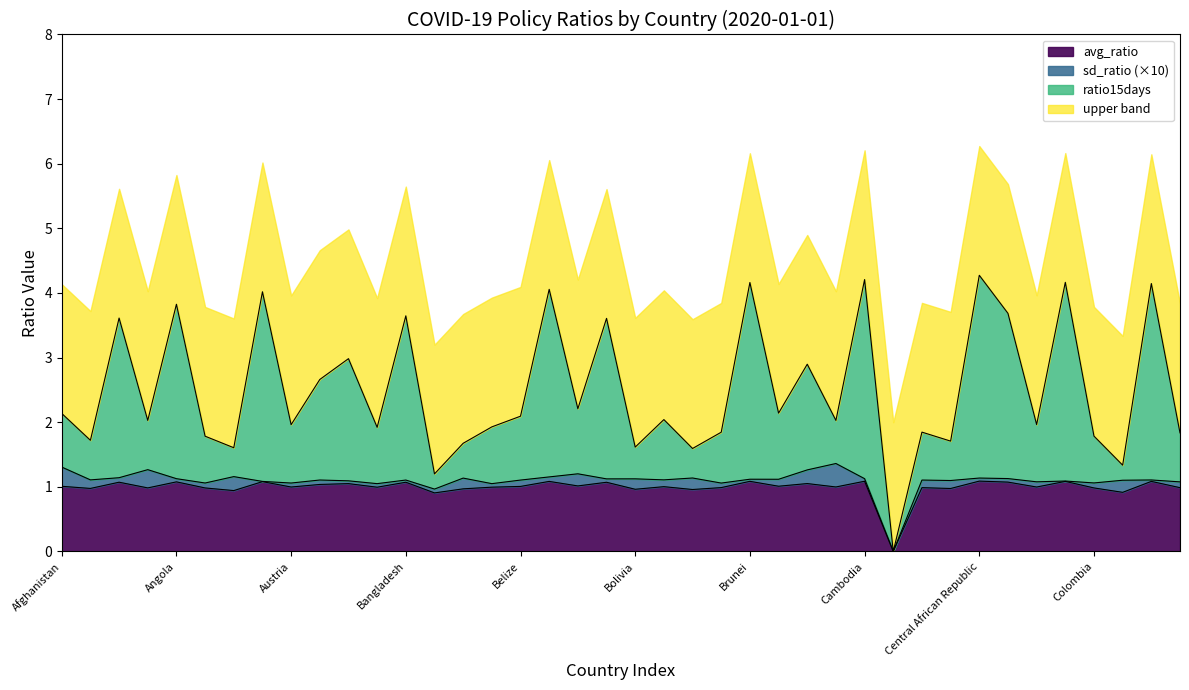

List the labels in order of avg_ratio value, largest first.

Central African Republic, Cambodia, Brunei, Congo, Benin, China, Australia, Angola, Chad, Algeria, Bangladesh, Bhutan, Burkina Faso, Bahamas, Azerbaijan, Bermuda, Bulgaria, Afghanistan, Belize, Bosnia and Herzegovina, Burundi, Austria, Chile, Belgium, Bahrain, Brazil, Canada, Costa Rica, Andorra, Colombia, Argentina, Albania, Cape Verde, Belarus, Bolivia, Botswana, Aruba, Comoros, Barbados, Cameroon